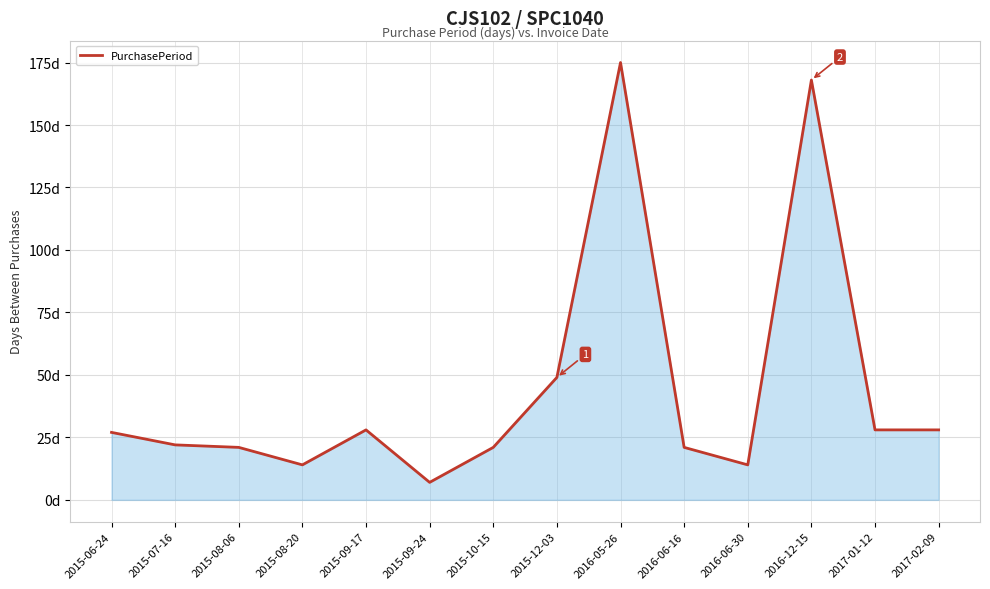

Does the chart display data point markers on the line(s)?

No